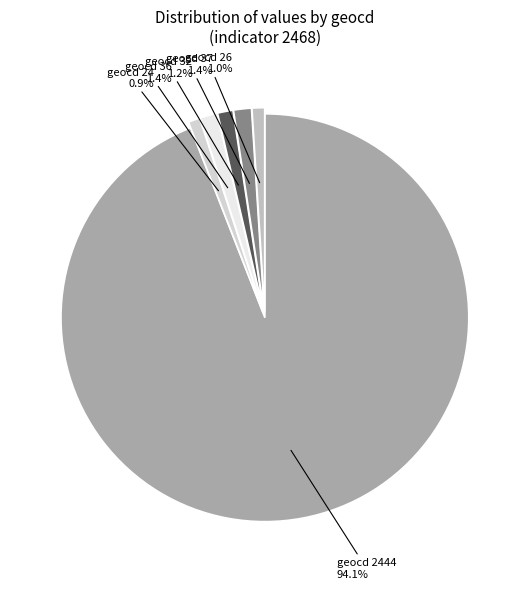

How many slices are in this pie chart?

6